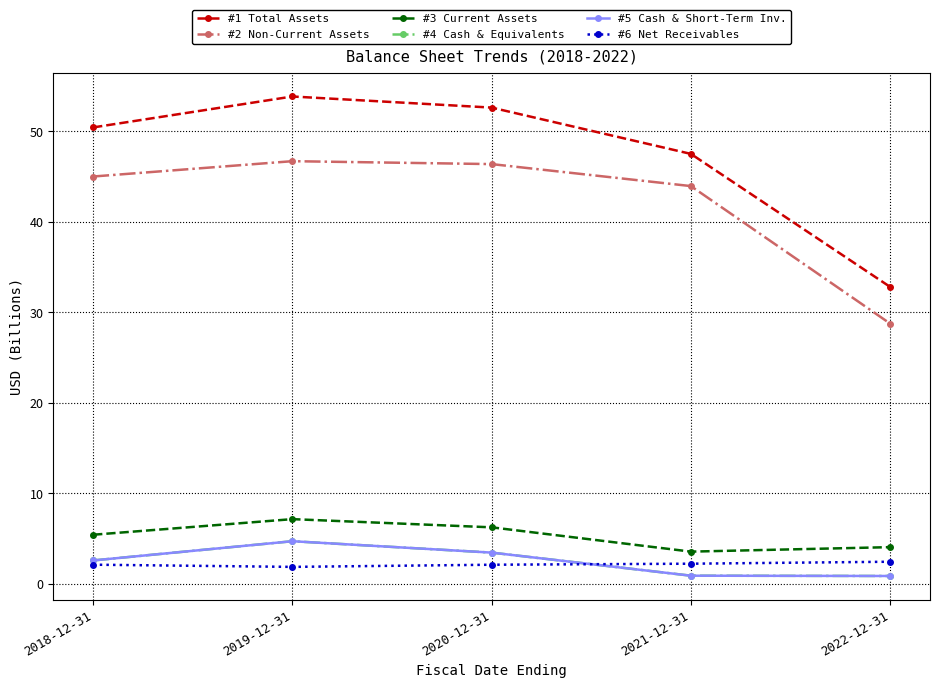

How many lines are shown in the chart?

6